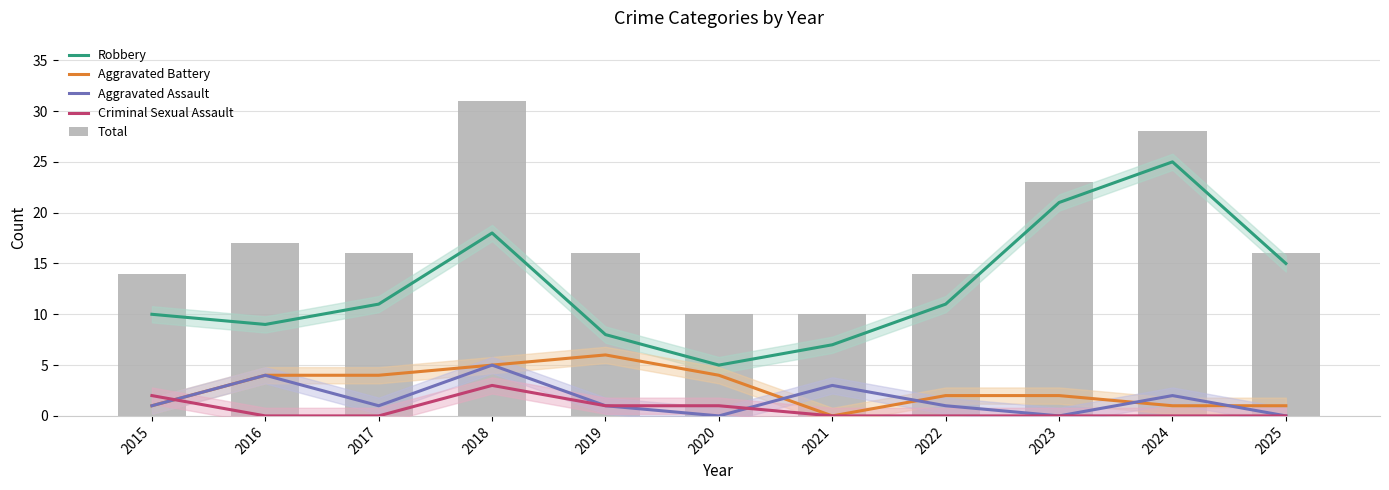

What is the difference between the Aggravated Battery values at 2025 and 2020?

3